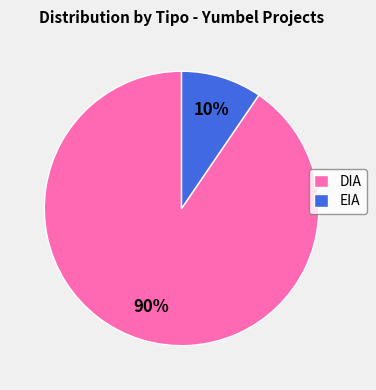

Does EIA account for over 50% of the chart?

No